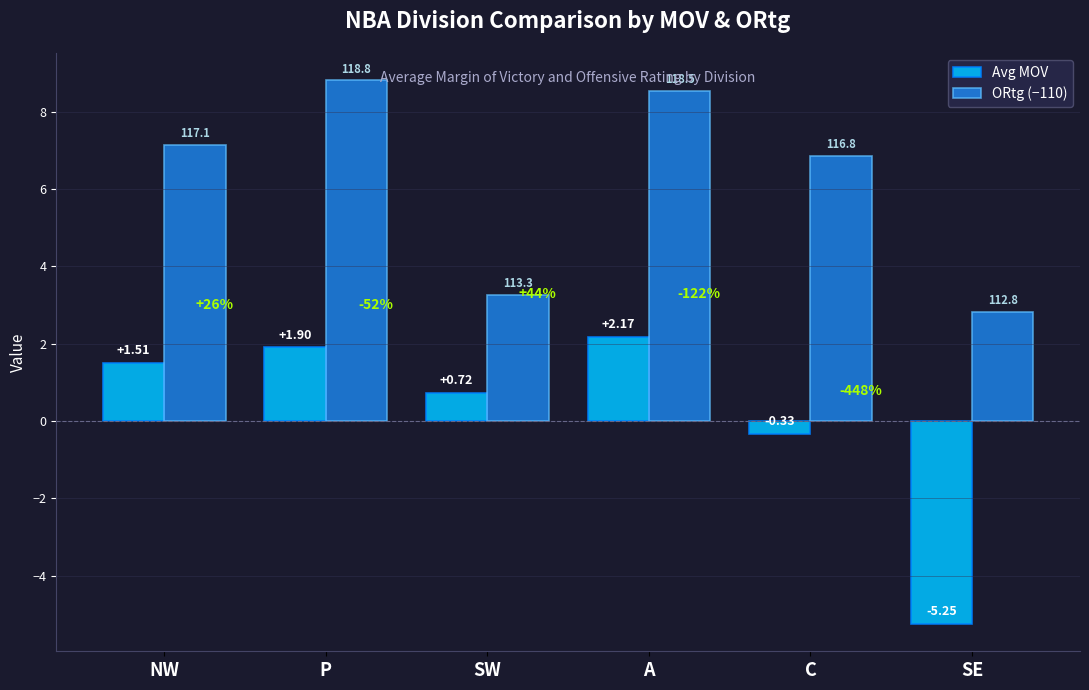

Is it true that Avg MOV equals 2.2 at A?

True